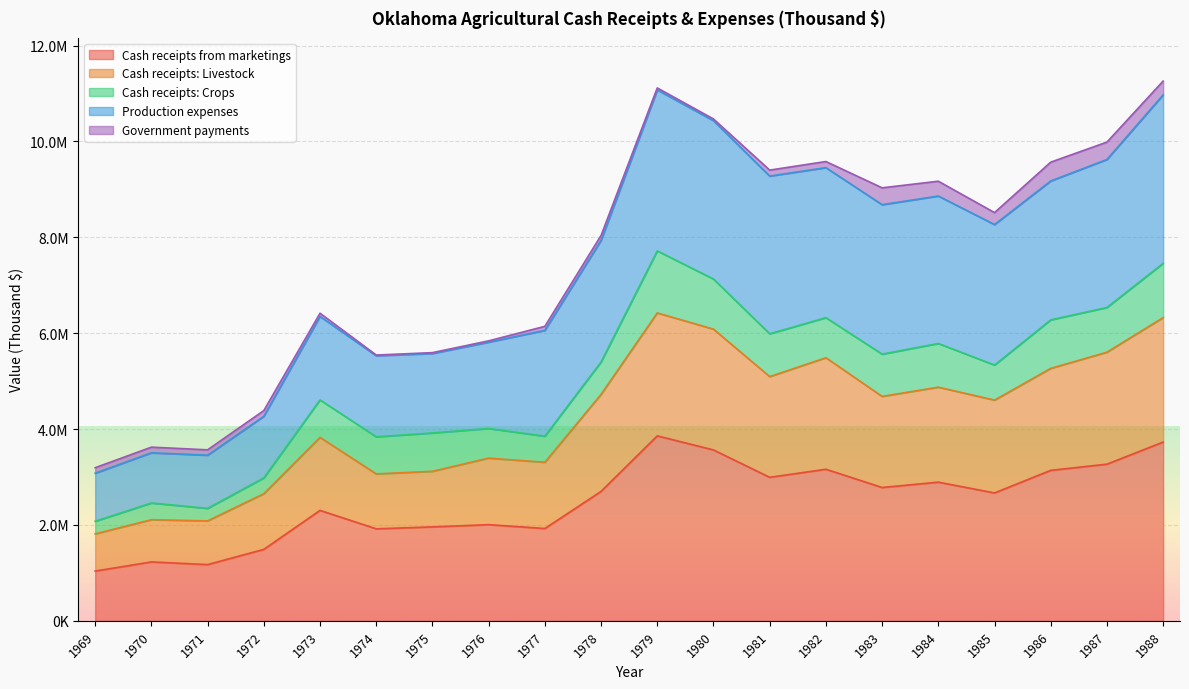

How many data points in Cash receipts: Livestock are above 4681554?

9